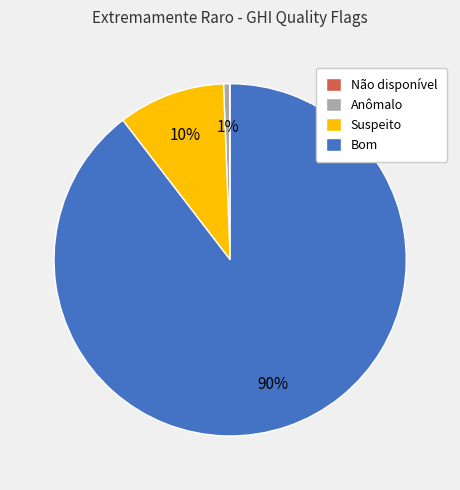

To the nearest percent, what is the average slice percentage?

25%